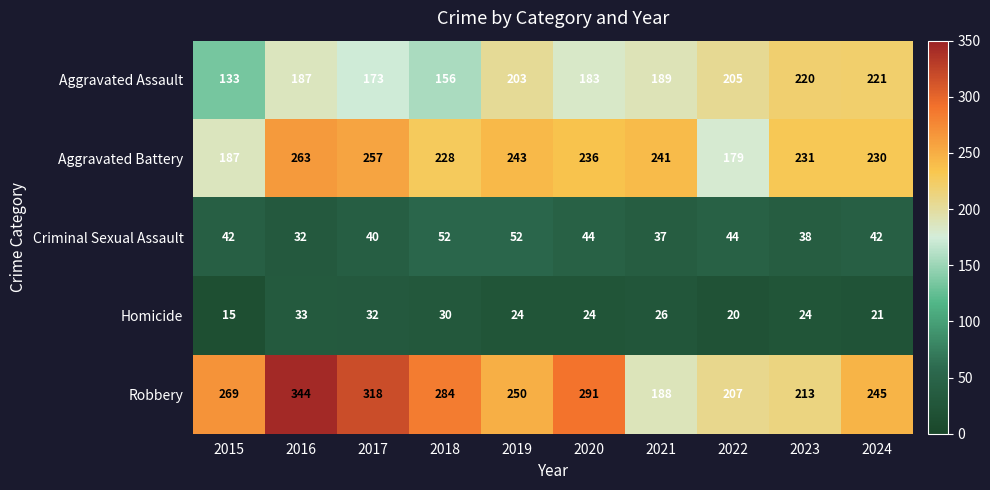

What is the total value across all series at 2017?

820